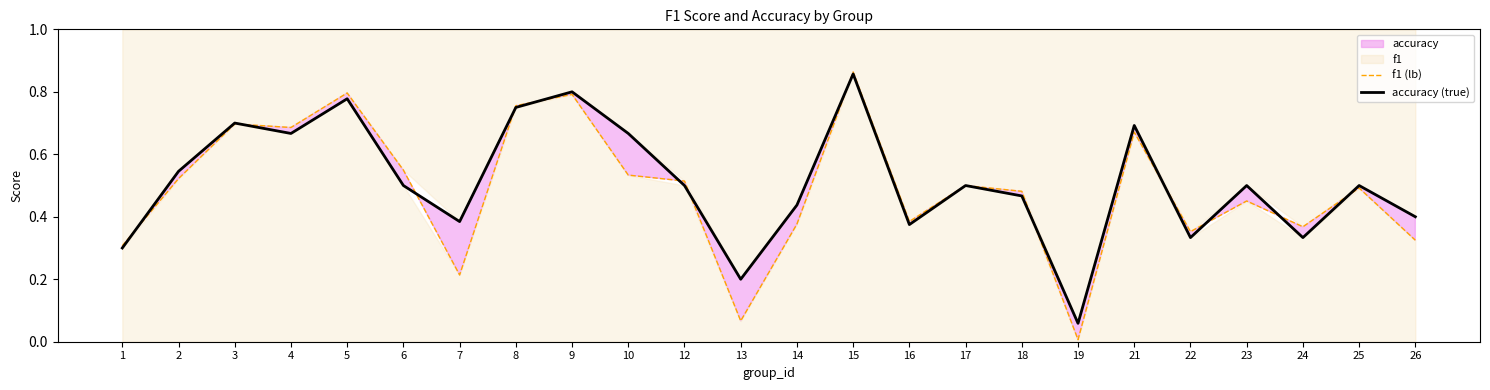

How many intersections are there between f1 (lb) and accuracy (true)?

13